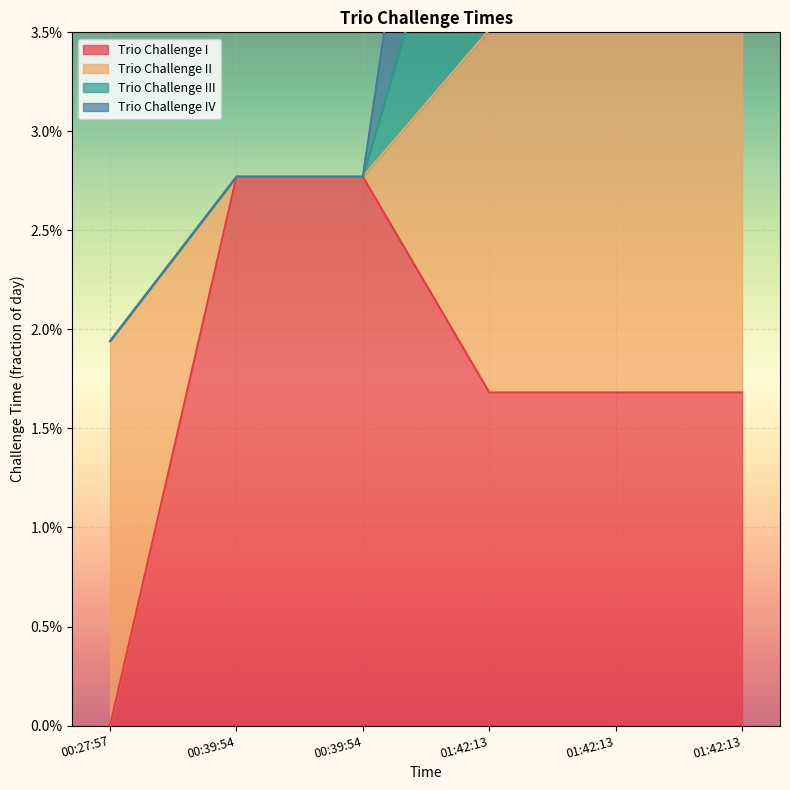

True or false: Trio Challenge I has more than 2 interior local peaks.

False